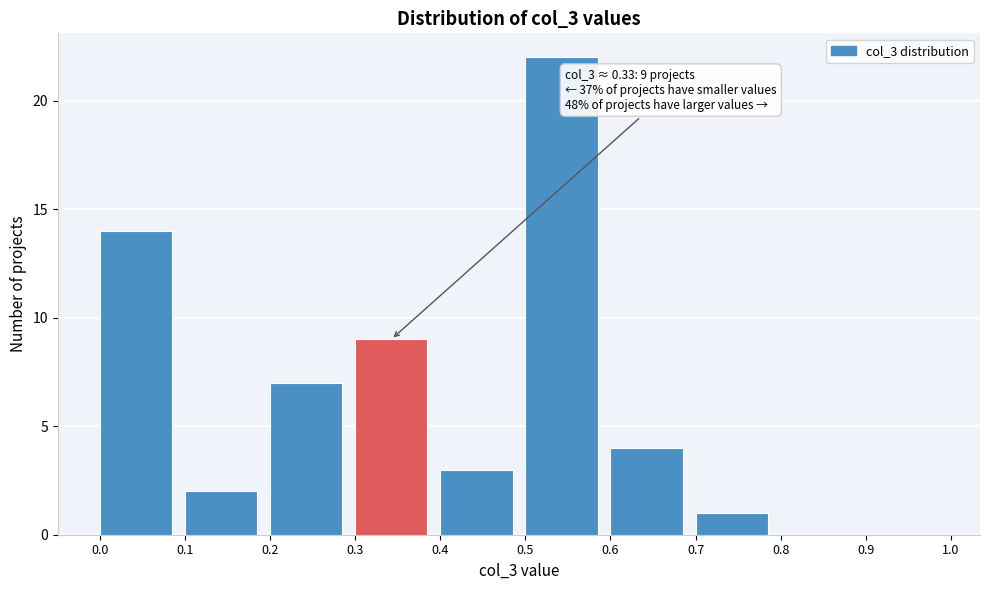

Which range on the x-axis has the tallest bar?

0.5 to 0.6